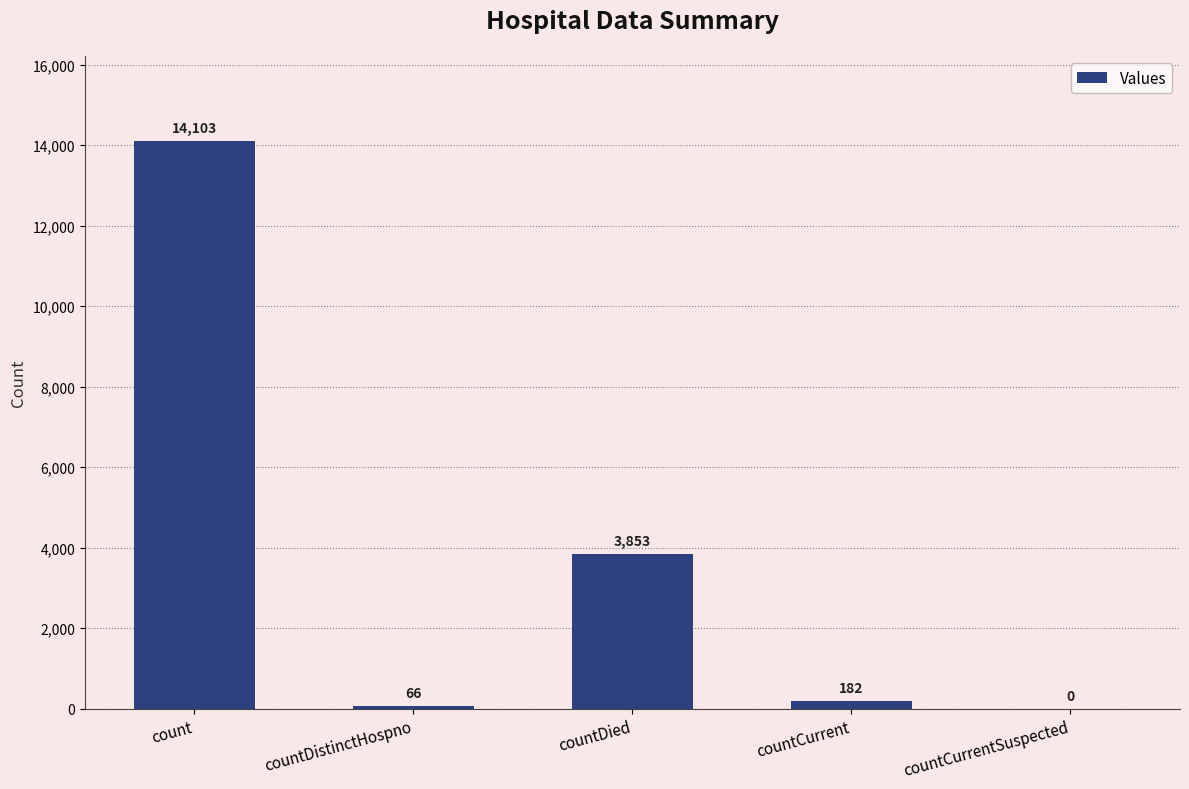

True or false: the data shows 3853 at countDied.

True